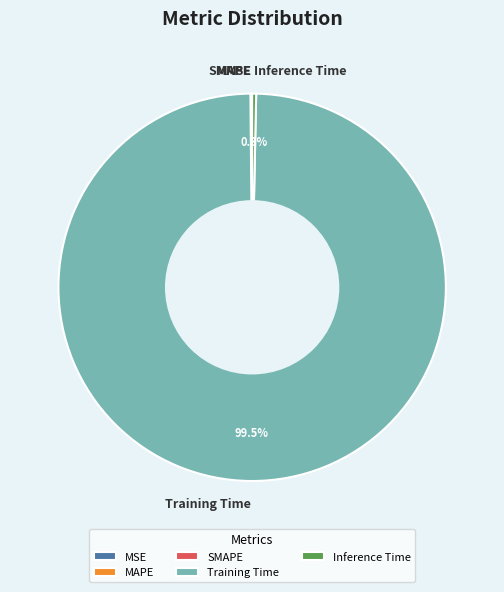

What is the majority slice?

Training Time